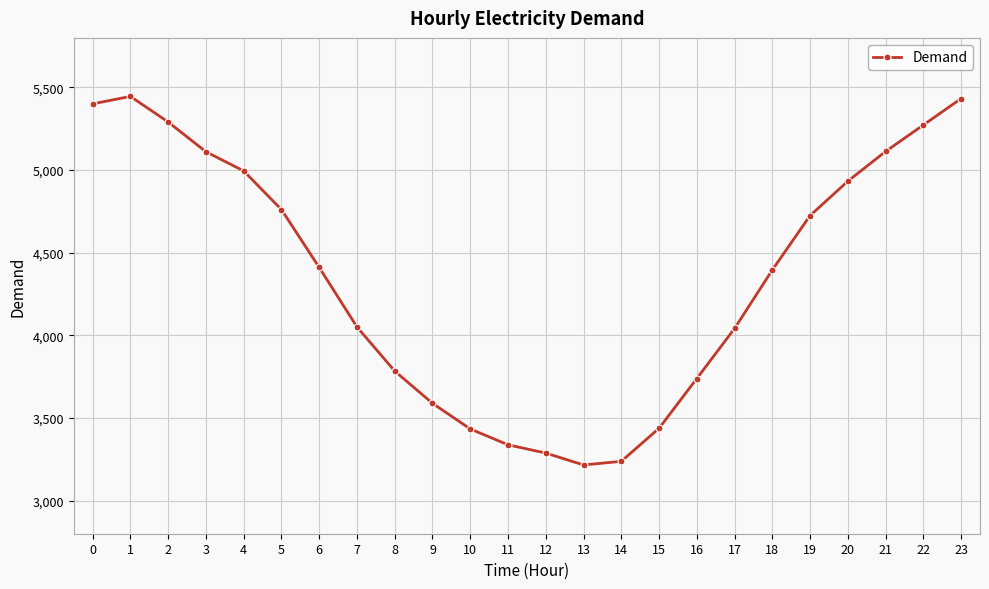

How many interior local valleys (lower than both neighbors) does the data have?

1